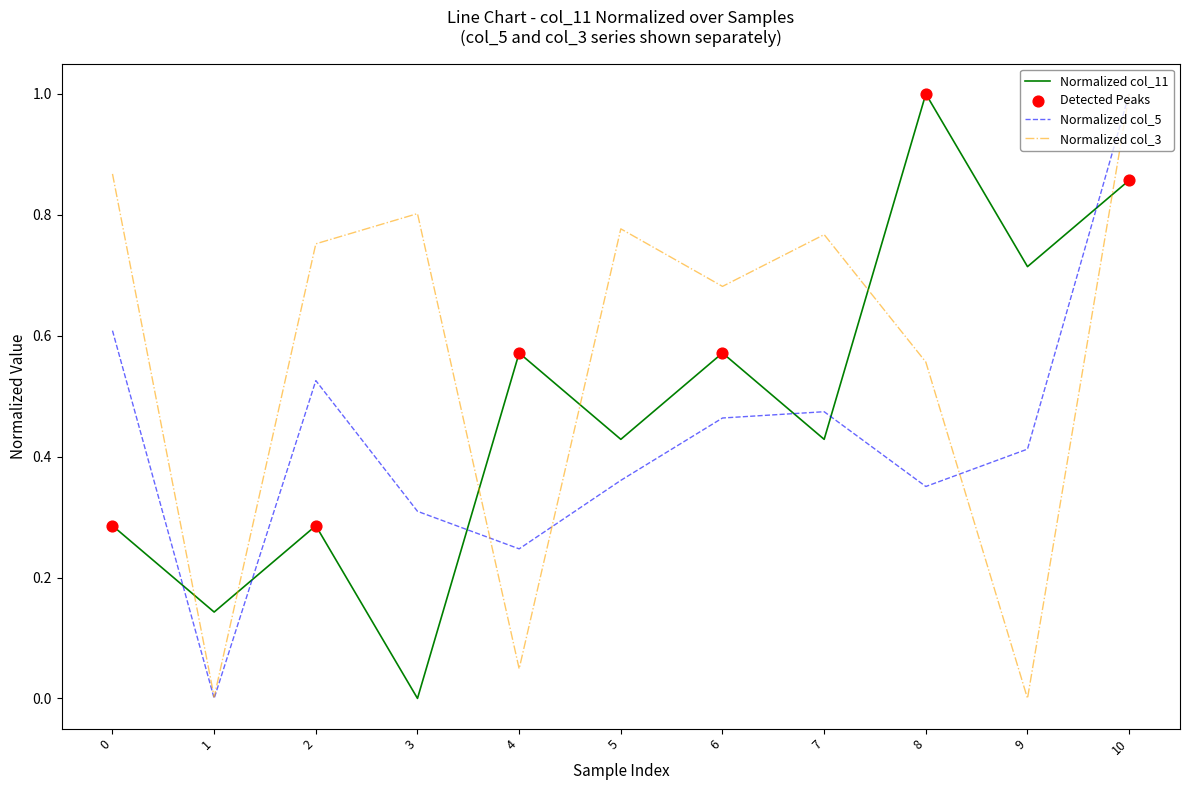

At how many categories does at least one series exceed 0?

11